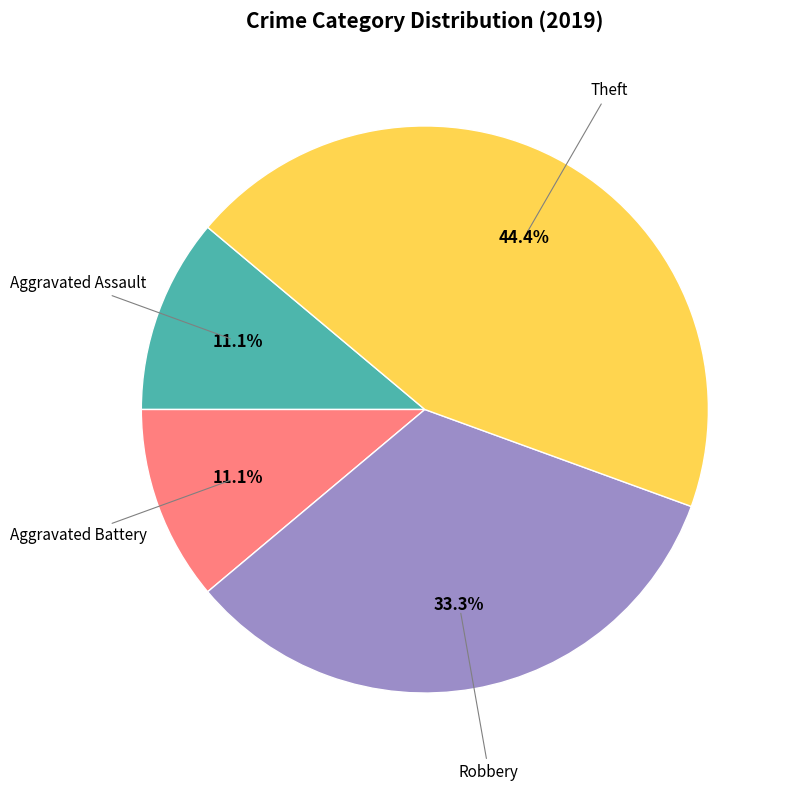

Is there any slice that represents more than half of the pie?

No